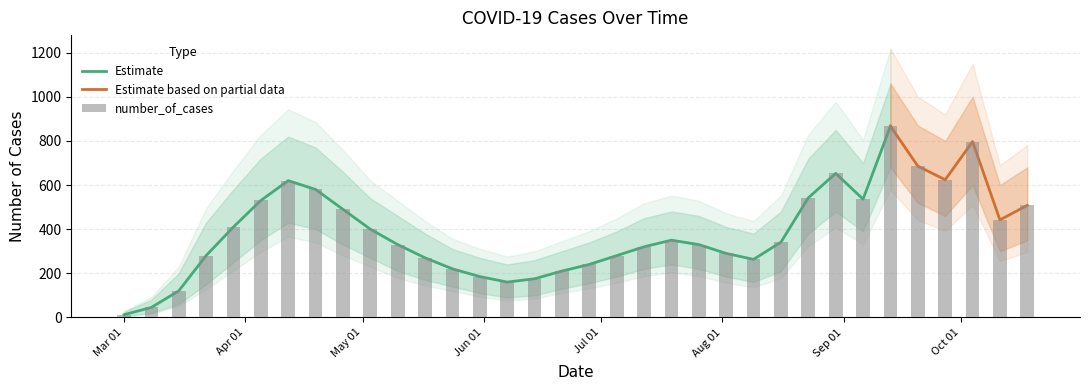

Reading right to left, transcribe all the data shown in this chart.

508	442	797	624	686	867	536	653	542	341	263	290	330	350	320	280	240	210	175	160	185	220	270	330	400	490	580	620	530	410	280	120	45	12